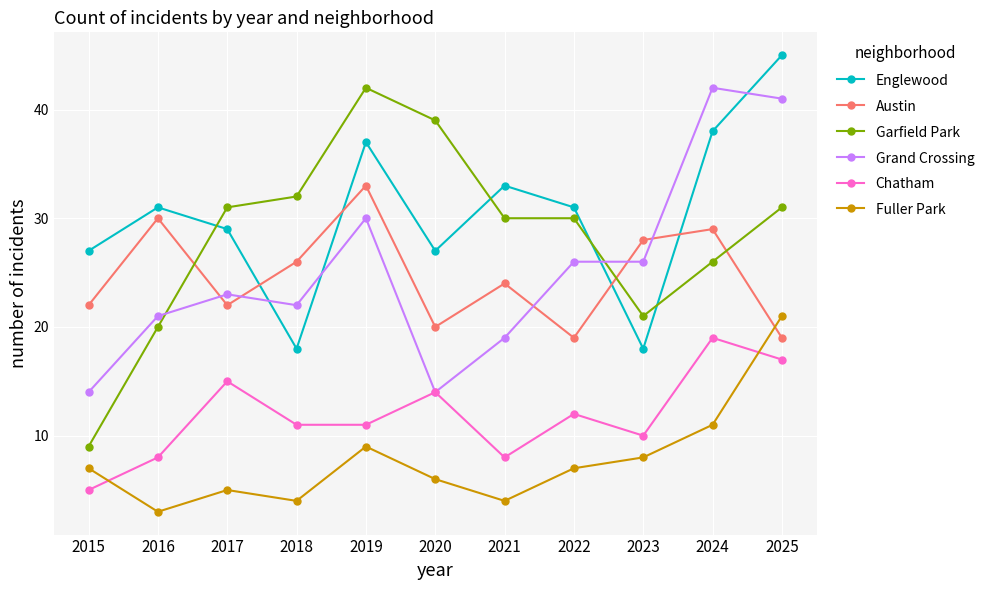

True or false: Chatham and Garfield Park cross at least once.

False